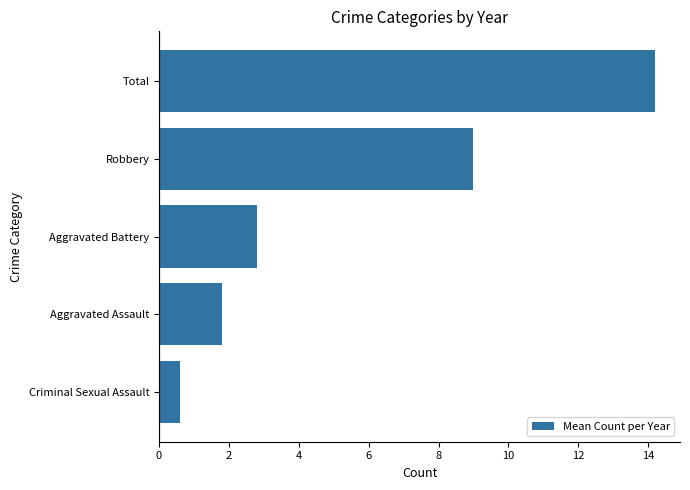

Are the bars horizontal?

Yes